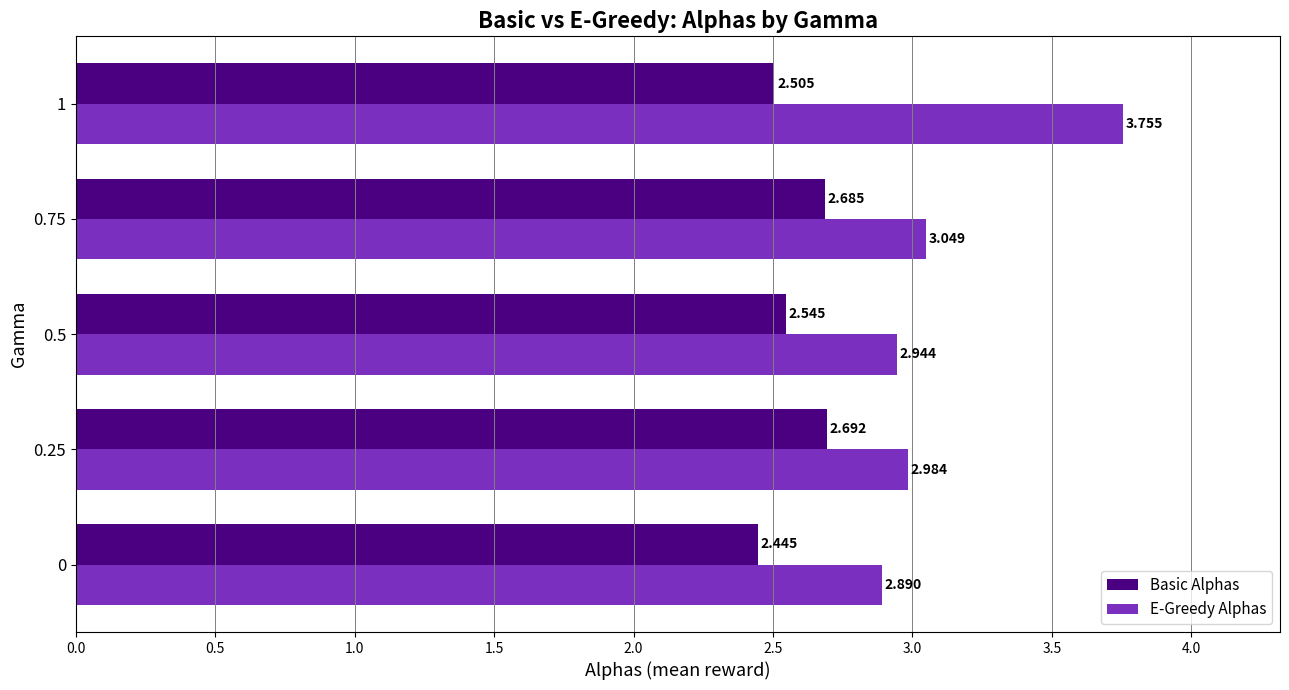

Which series changed the most between 0 and 0.75?

Basic Alphas